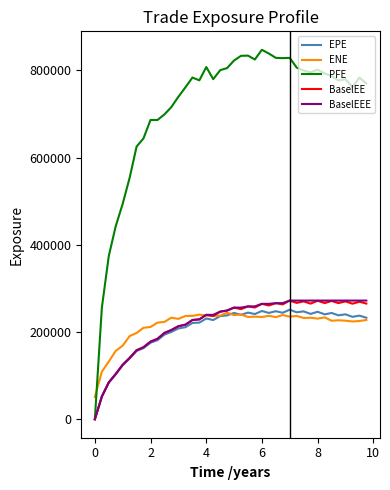

What is the maximum value for BaselEE?

272086.0